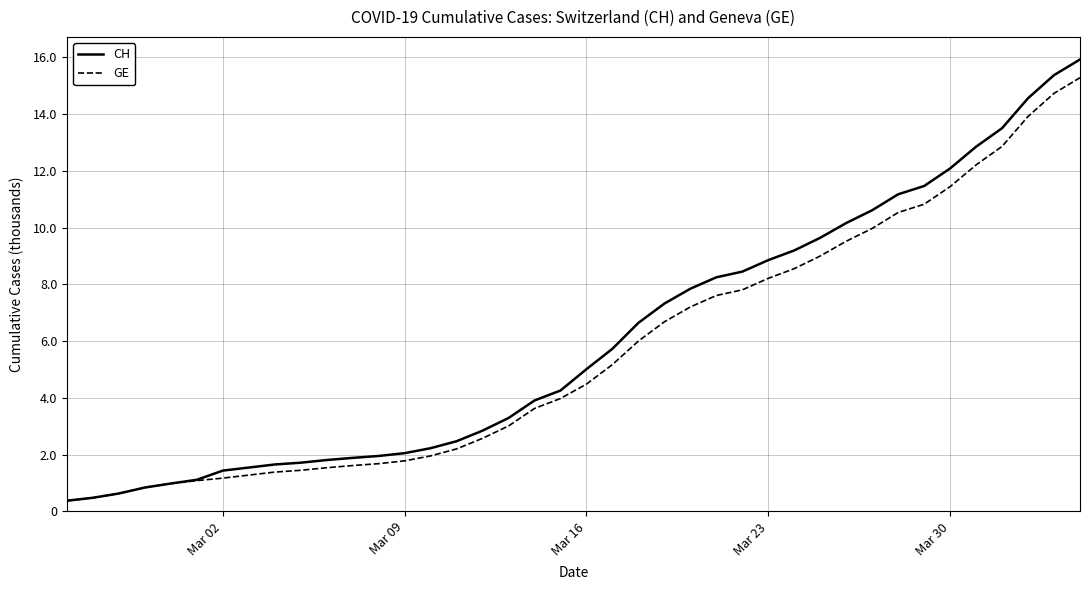

Does the chart have visible grid lines?

Yes